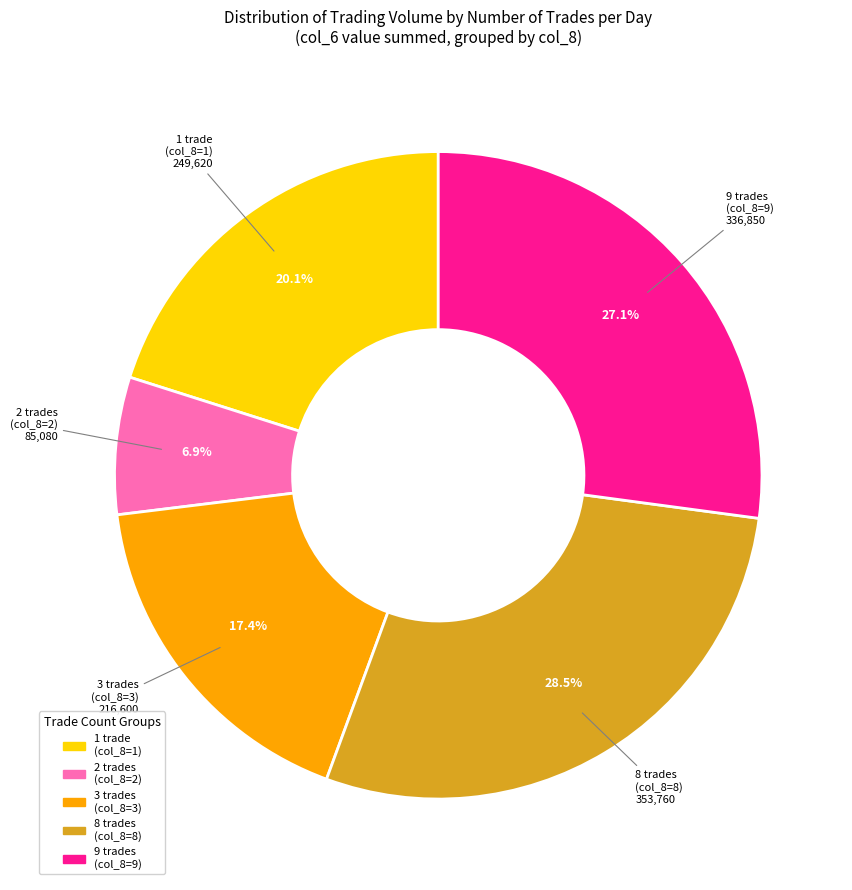

How much of the chart is everything except 3 trades (col_8=3)?

82.6%